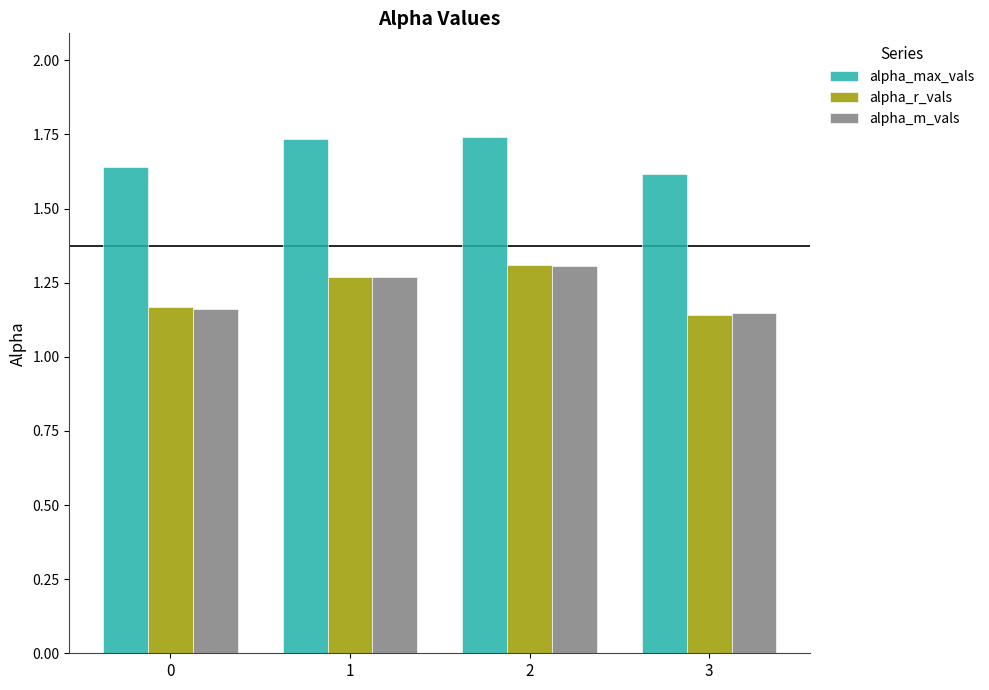

Does the chart contain any negative values?

No